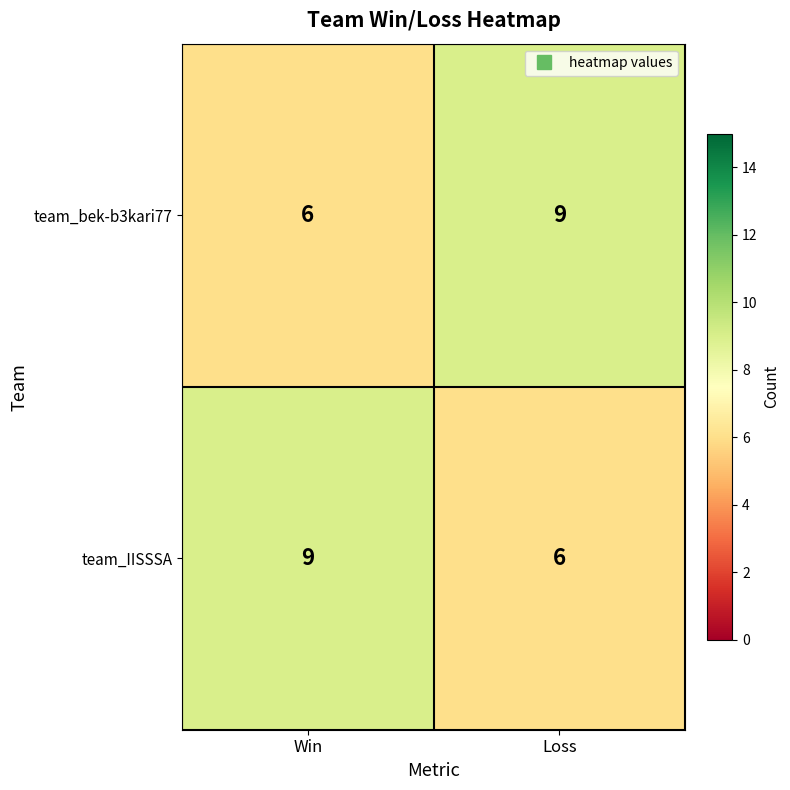

What is the spread (max minus min) of values at Win?

3